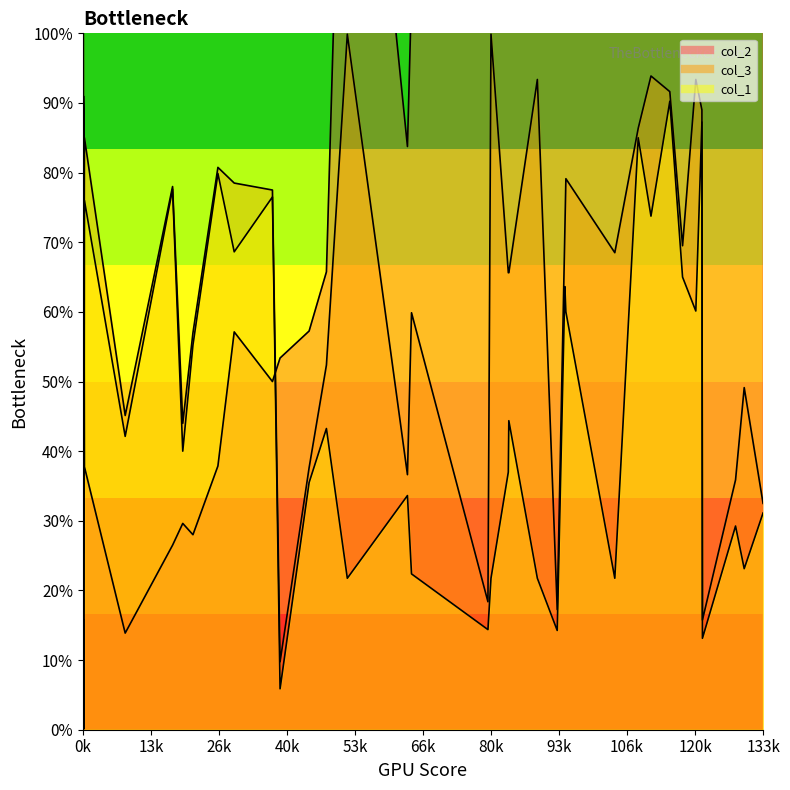

Read the col_1 value at 1216, to the nearest 50.

100